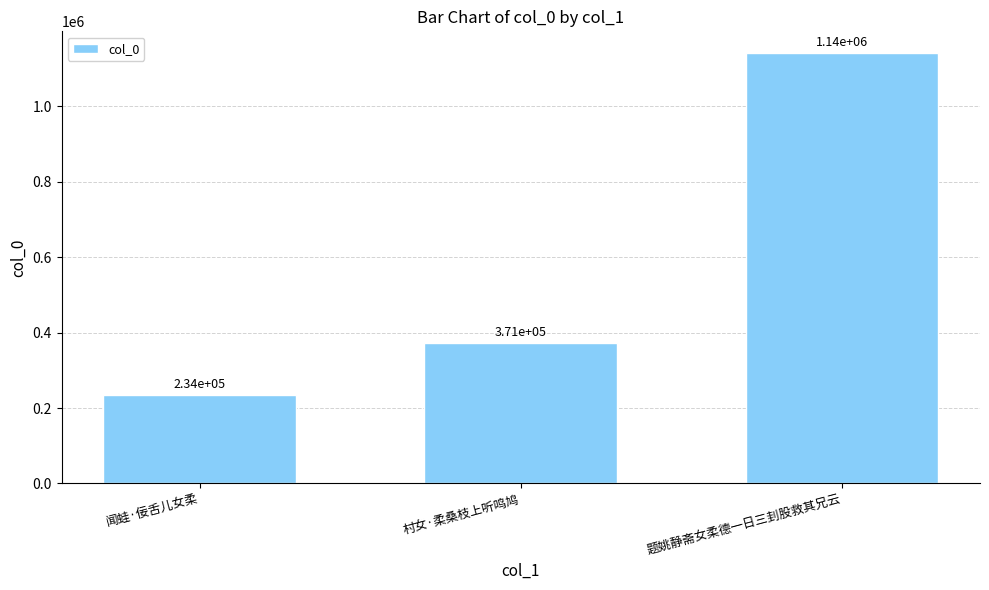

What position from the right is 闻蛙·佞舌儿女柔?

3